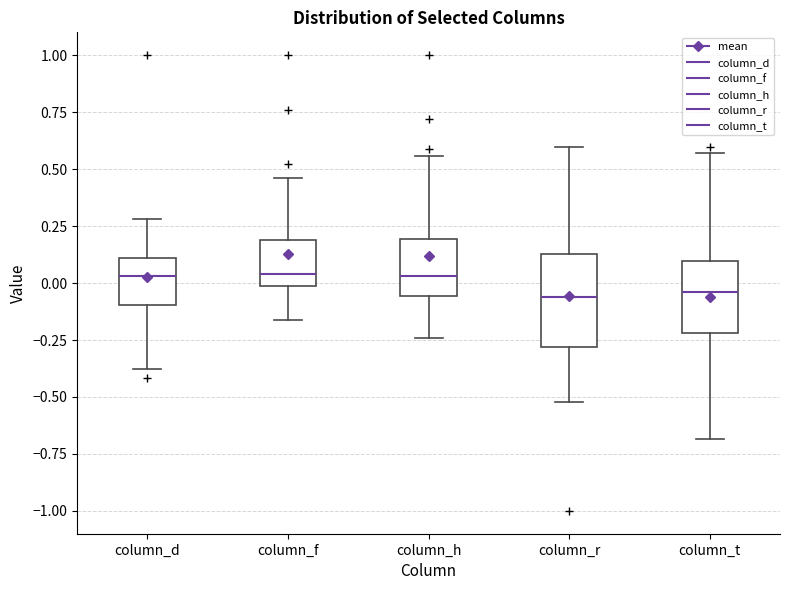

Reading left to right, read every box against the y-axis: the position of its median line, the range the box covers, and the ends of its whiskers. The values are not printed on the chart, so give them approximately, as read against the axis.

column_d: median 0.05, box -0.10 to 0.10, whiskers -0.40 to 0.30
column_f: median 0.05, box 0.00 to 0.20, whiskers -0.15 to 0.45
column_h: median 0.05, box -0.05 to 0.20, whiskers -0.25 to 0.55
column_r: median -0.05, box -0.30 to 0.15, whiskers -0.50 to 0.60
column_t: median -0.05, box -0.20 to 0.10, whiskers -0.70 to 0.55